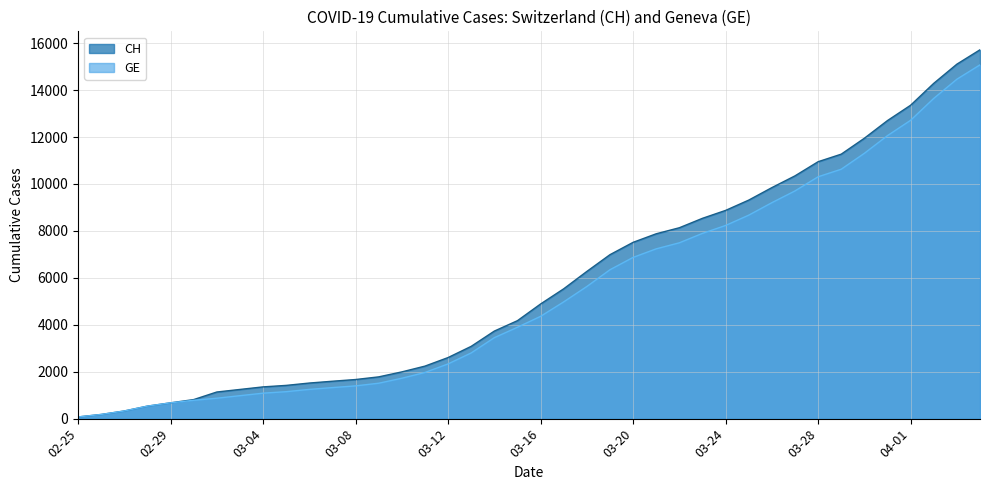

What is the total value across all series at 2020-02-27?

652